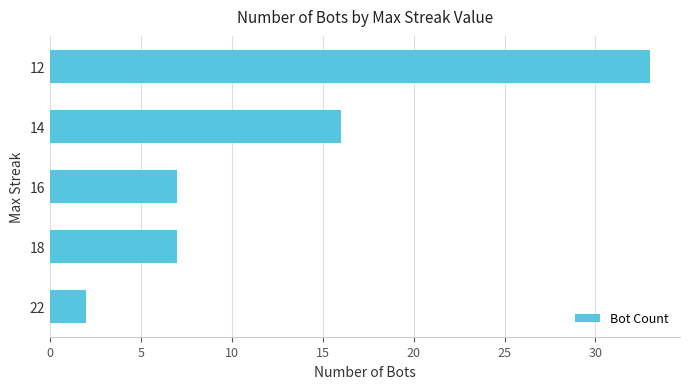

Reading top to bottom, list all the values displayed in this chart.

12=33	14=16	16=7	18=7	22=2